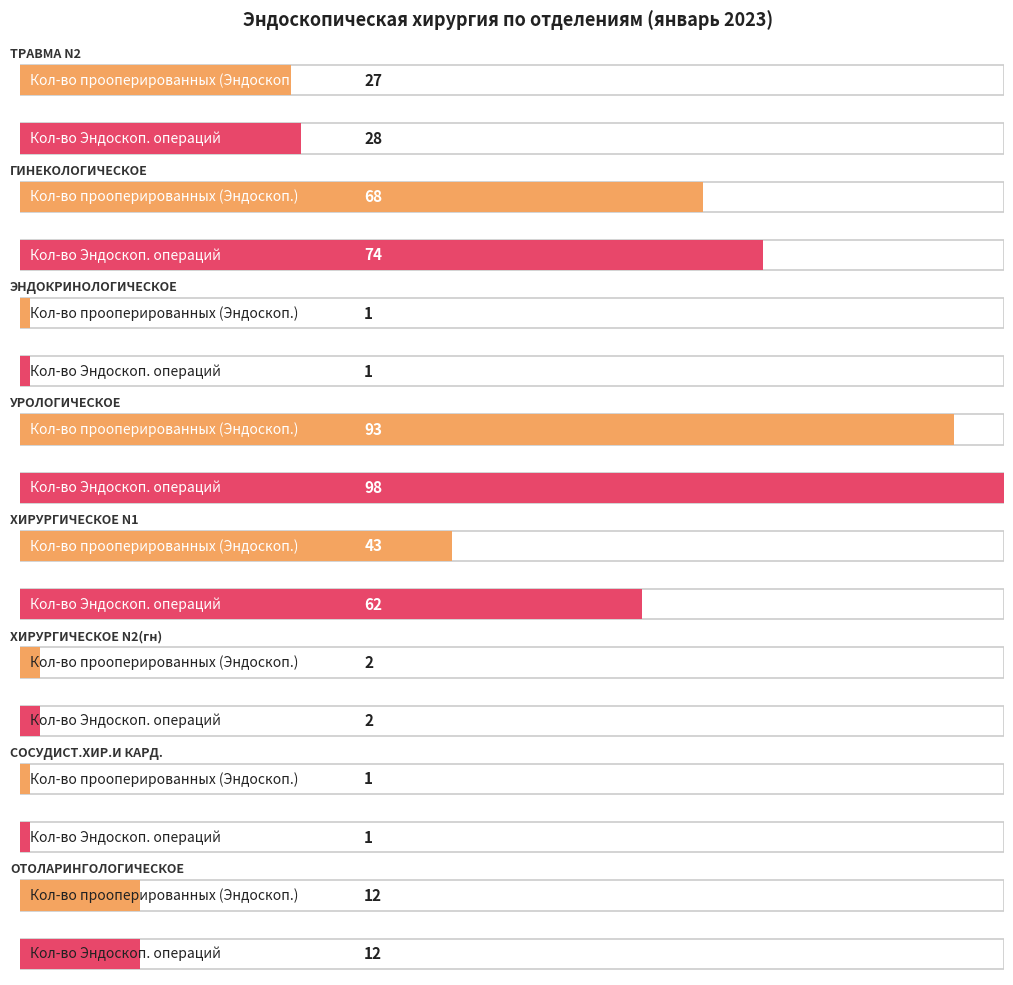

At which category is the sum across all series the highest?

УРОЛОГИЧЕСКОЕ